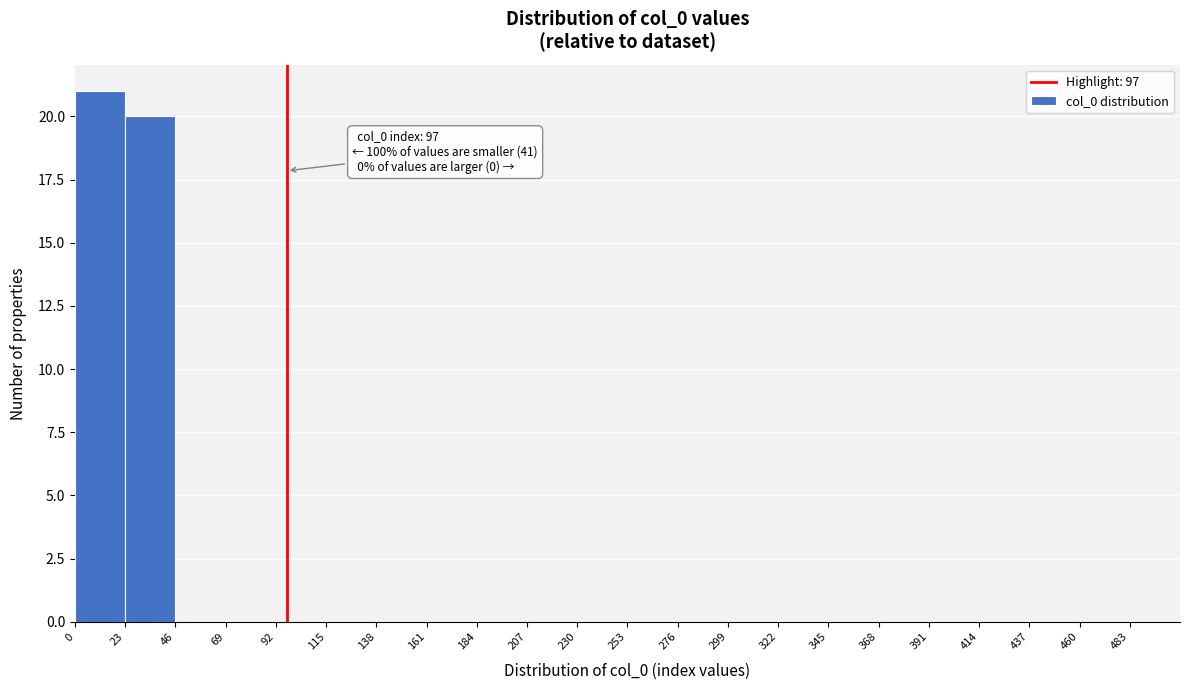

Which range on the x-axis has the tallest bar?

0 to 23